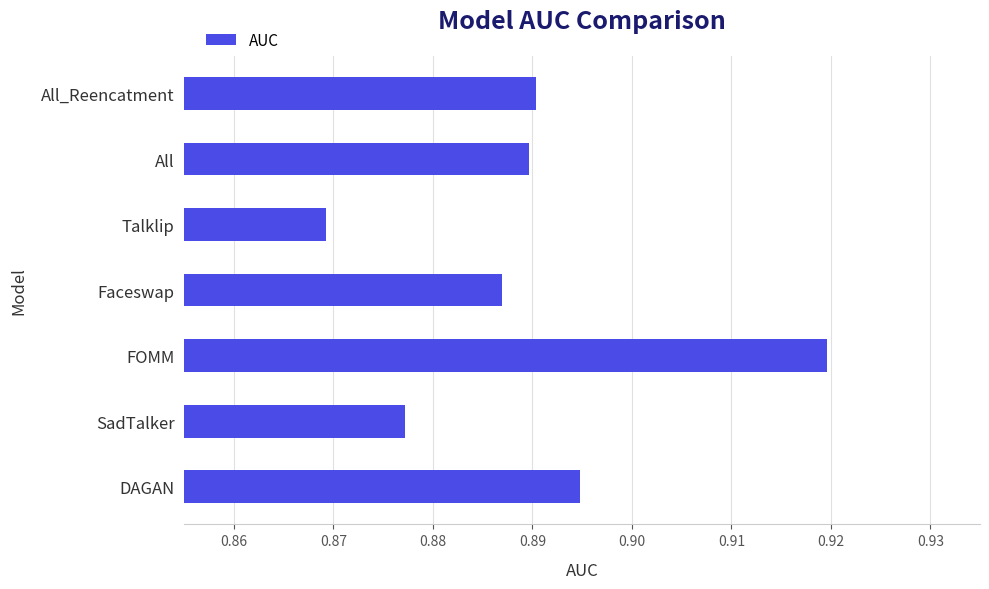

Where is the data nearest to the value 0?

Talklip